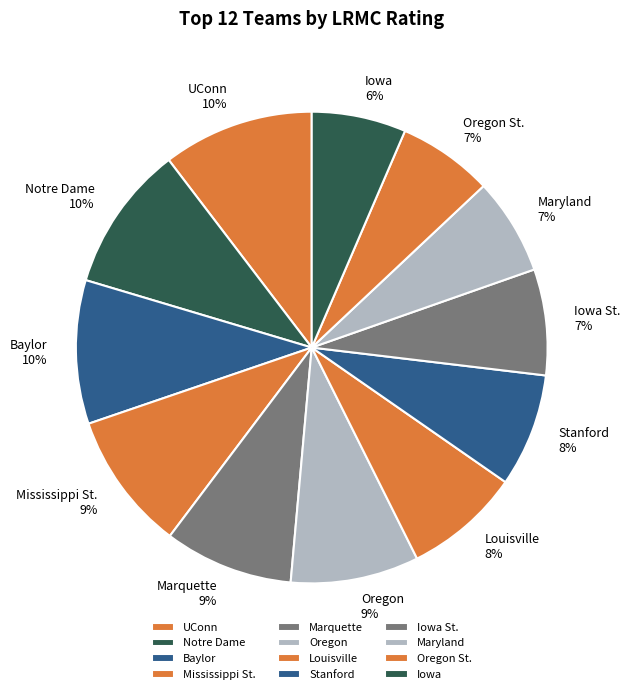

To the nearest percent, what percentage of the pie is Notre Dame?

10%